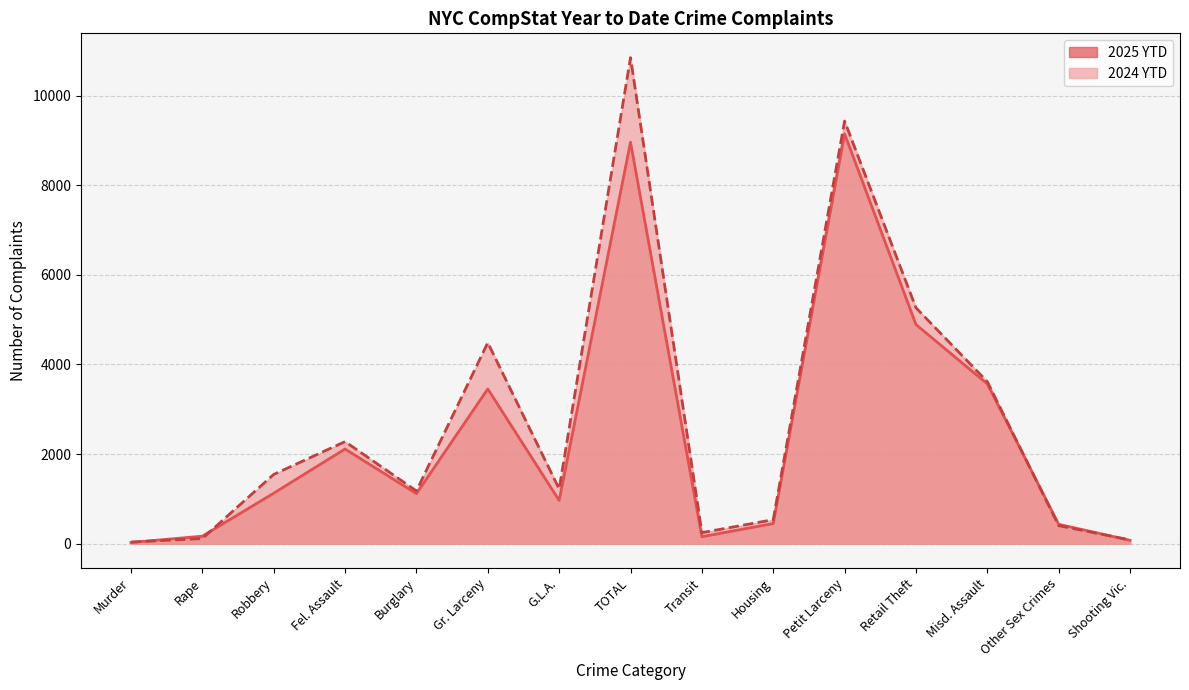

What position from the right is Shooting Vic.?

1